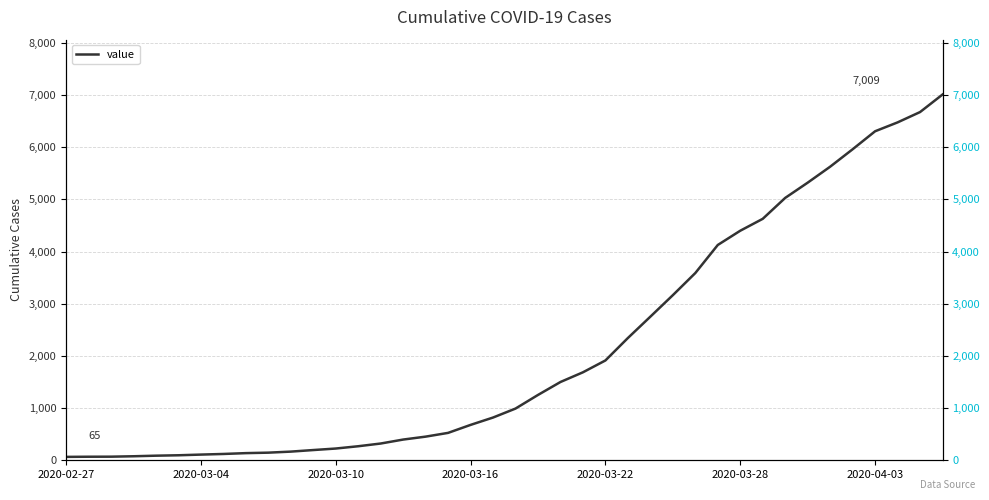

Is this an area chart (filled region under the line)?

No